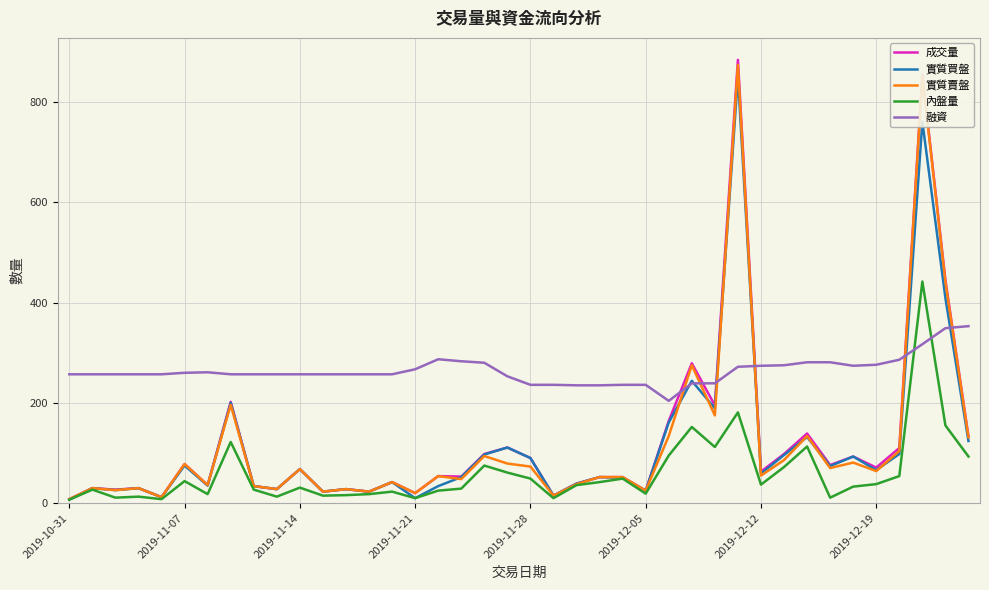

List the series in order of their peak value, lowest first.

融資, 內盤量, 實質買盤, 實質賣盤, 成交量